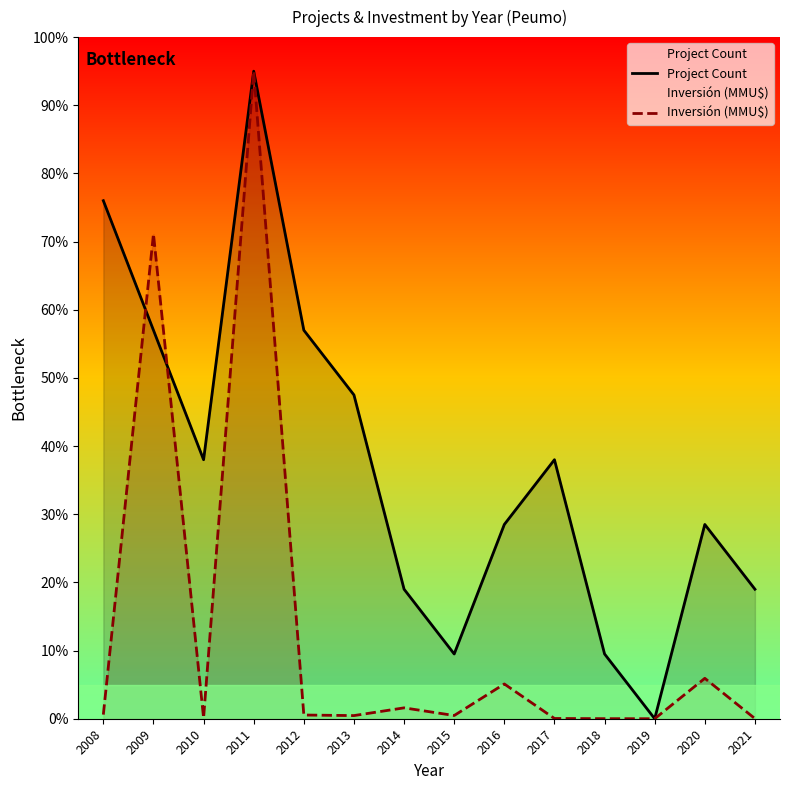

Rank the series by their maximum value, from lowest to highest.

Project Count, Inversión (MMU$)